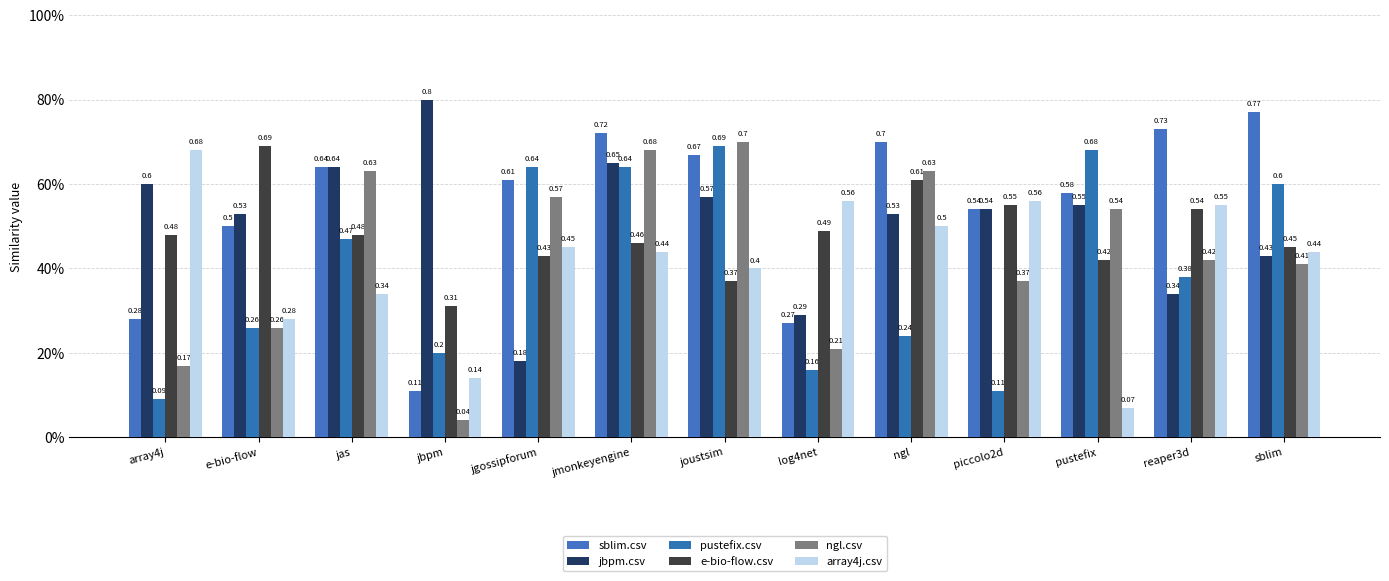

Reading left to right, list all the values displayed in this chart.

sblim.csv: array4j=0.3	e-bio-flow=0.5	jas=0.6	jbpm=0.1	jgossipforum=0.6	jmonkeyengine=0.7	joustsim=0.7	log4net=0.3	ngl=0.7	piccolo2d=0.5	pustefix=0.6	reaper3d=0.7	sblim=0.8
jbpm.csv: array4j=0.6	e-bio-flow=0.5	jas=0.6	jbpm=0.8	jgossipforum=0.2	jmonkeyengine=0.7	joustsim=0.6	log4net=0.3	ngl=0.5	piccolo2d=0.5	pustefix=0.6	reaper3d=0.3	sblim=0.4
pustefix.csv: array4j=0.1	e-bio-flow=0.3	jas=0.5	jbpm=0.2	jgossipforum=0.6	jmonkeyengine=0.6	joustsim=0.7	log4net=0.2	ngl=0.2	piccolo2d=0.1	pustefix=0.7	reaper3d=0.4	sblim=0.6
e-bio-flow.csv: array4j=0.5	e-bio-flow=0.7	jas=0.5	jbpm=0.3	jgossipforum=0.4	jmonkeyengine=0.5	joustsim=0.4	log4net=0.5	ngl=0.6	piccolo2d=0.6	pustefix=0.4	reaper3d=0.5	sblim=0.5
ngl.csv: array4j=0.2	e-bio-flow=0.3	jas=0.6	jbpm=0.0	jgossipforum=0.6	jmonkeyengine=0.7	joustsim=0.7	log4net=0.2	ngl=0.6	piccolo2d=0.4	pustefix=0.5	reaper3d=0.4	sblim=0.4
array4j.csv: array4j=0.7	e-bio-flow=0.3	jas=0.3	jbpm=0.1	jgossipforum=0.5	jmonkeyengine=0.4	joustsim=0.4	log4net=0.6	ngl=0.5	piccolo2d=0.6	pustefix=0.1	reaper3d=0.6	sblim=0.4